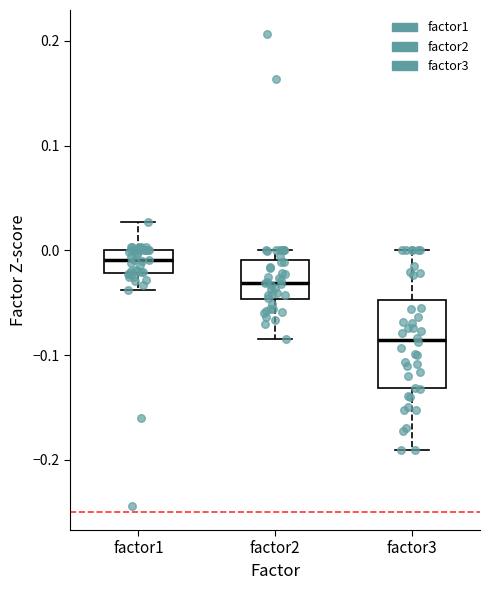

Reading left to right, transcribe this box plot: for each box, give where its median line is, the range the box spans, and where its two whiskers end, as read against the y-axis. The values are not printed on the chart, so give them approximately, as read against the axis.

factor1: median -0.01, box -0.02 to 0.00, whiskers -0.04 to 0.03
factor2: median -0.03, box -0.05 to -0.01, whiskers -0.08 to 0.00
factor3: median -0.09, box -0.13 to -0.05, whiskers -0.19 to 0.00